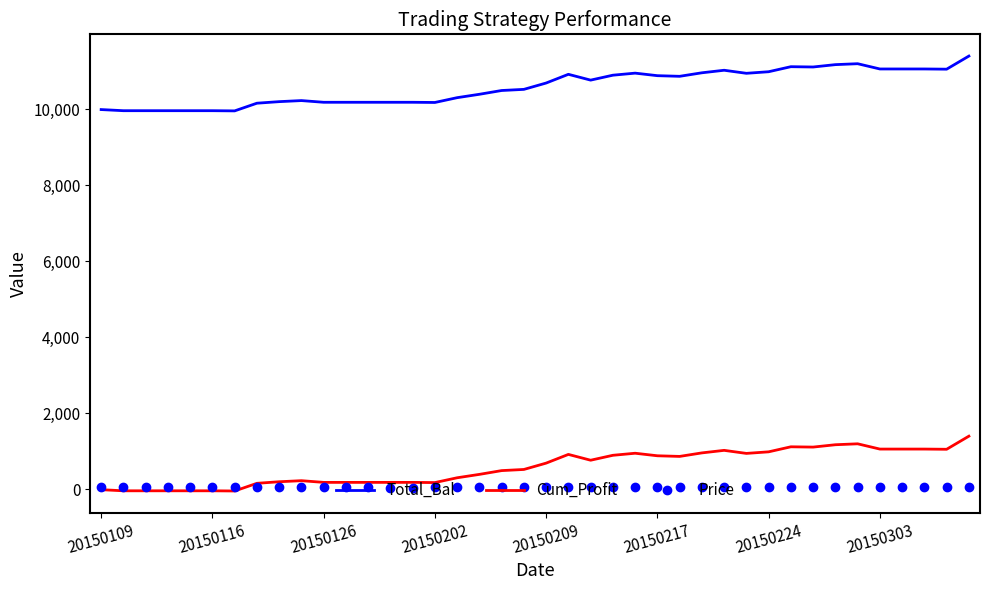

List the series in order of their peak value, lowest first.

Price, Cum_Profit, Total_Bal